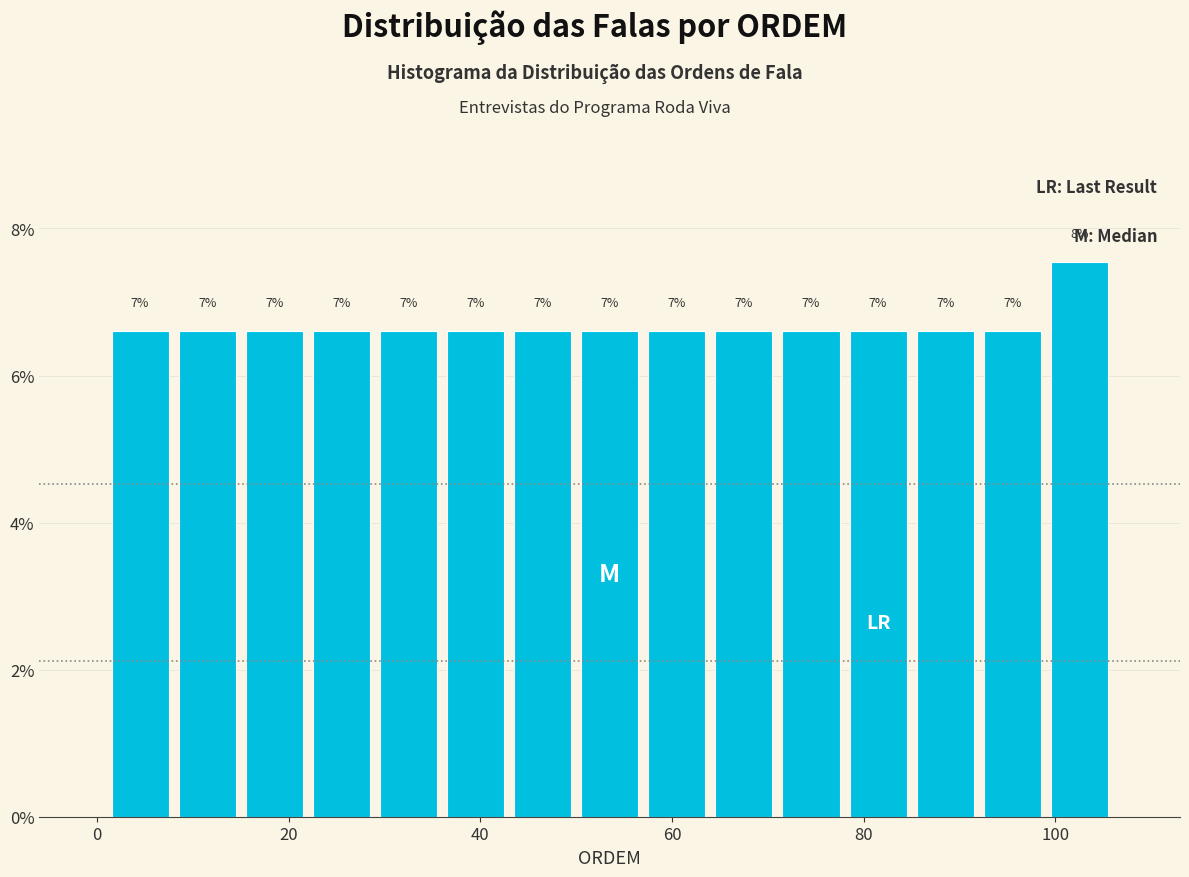

Around what value on the x-axis is the tallest bar? Give the approximate position of its centre, as read against the axis.

102